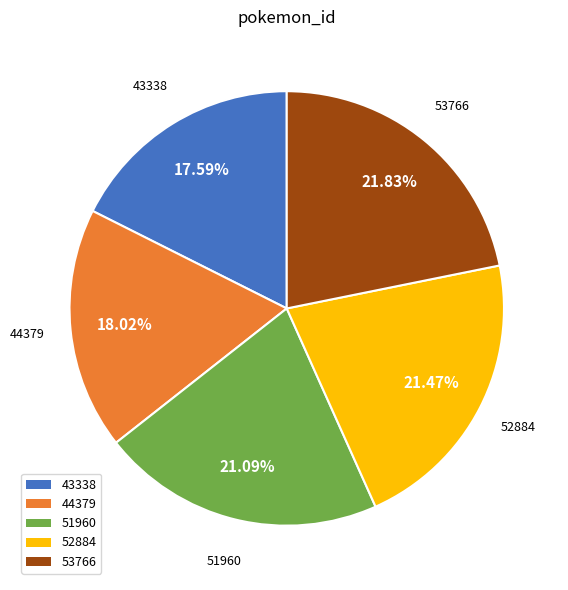

What percentage is the 52884 slice, to the nearest percent?

21%